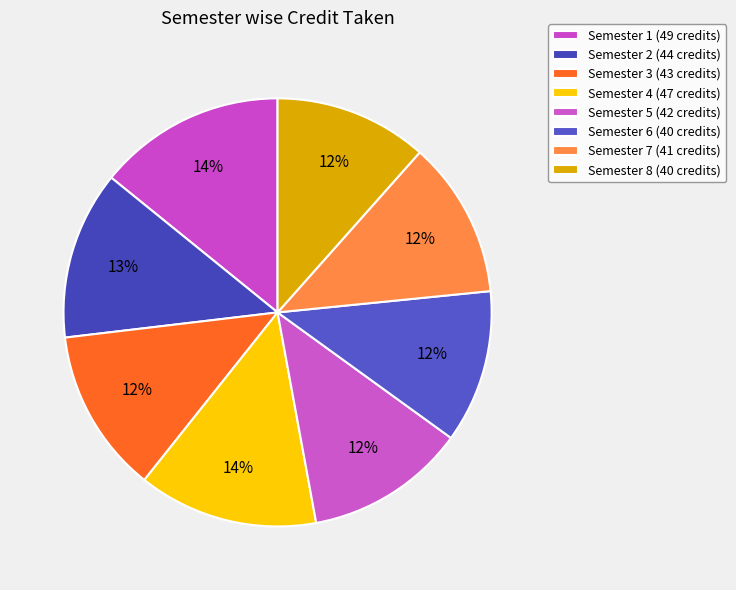

Count the number of slices in the pie.

8